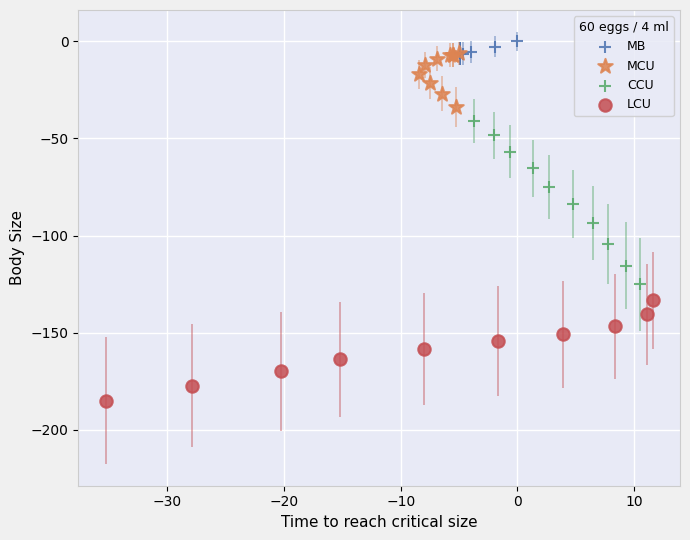

Which series has the widest spread of Y values?

CCU